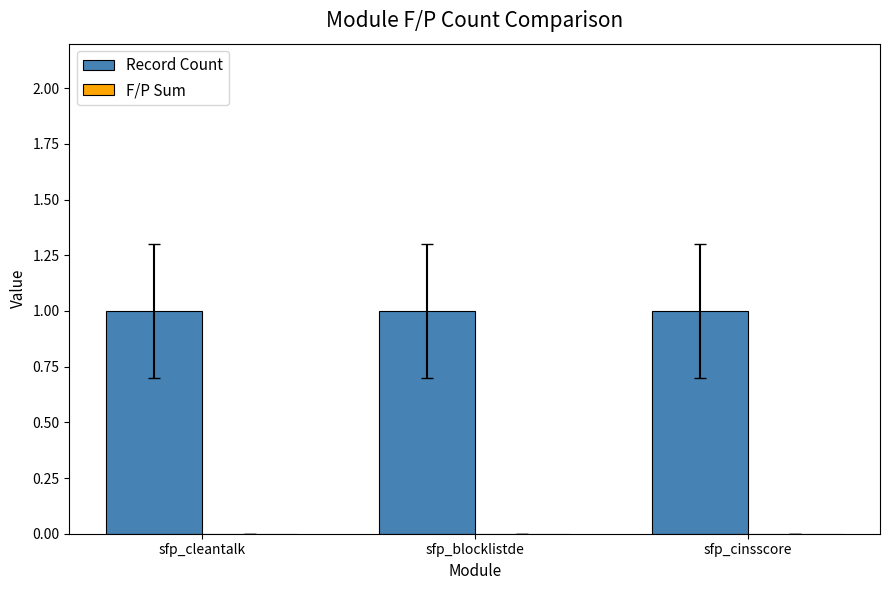

Is the value of F/P Sum at sfp_cinsscore greater than the value of Record Count at sfp_blocklistde?

No